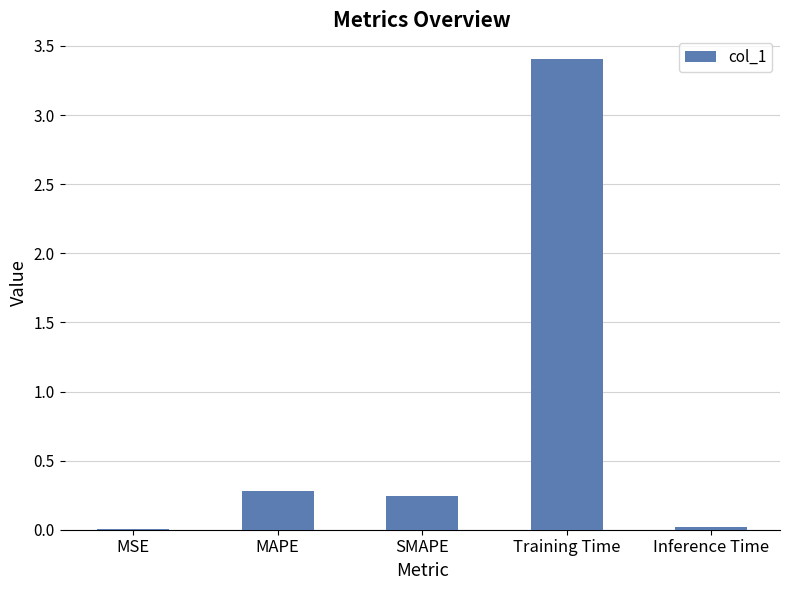

Read the value at Training Time.

3.4